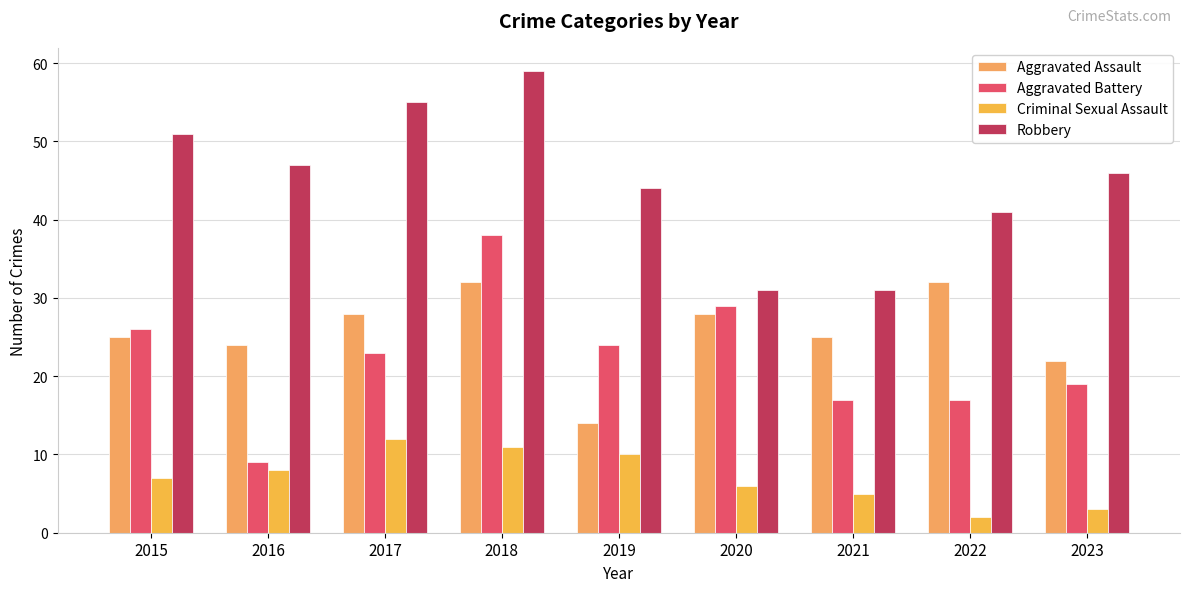

Which series has the largest range (max minus min)?

Aggravated Battery